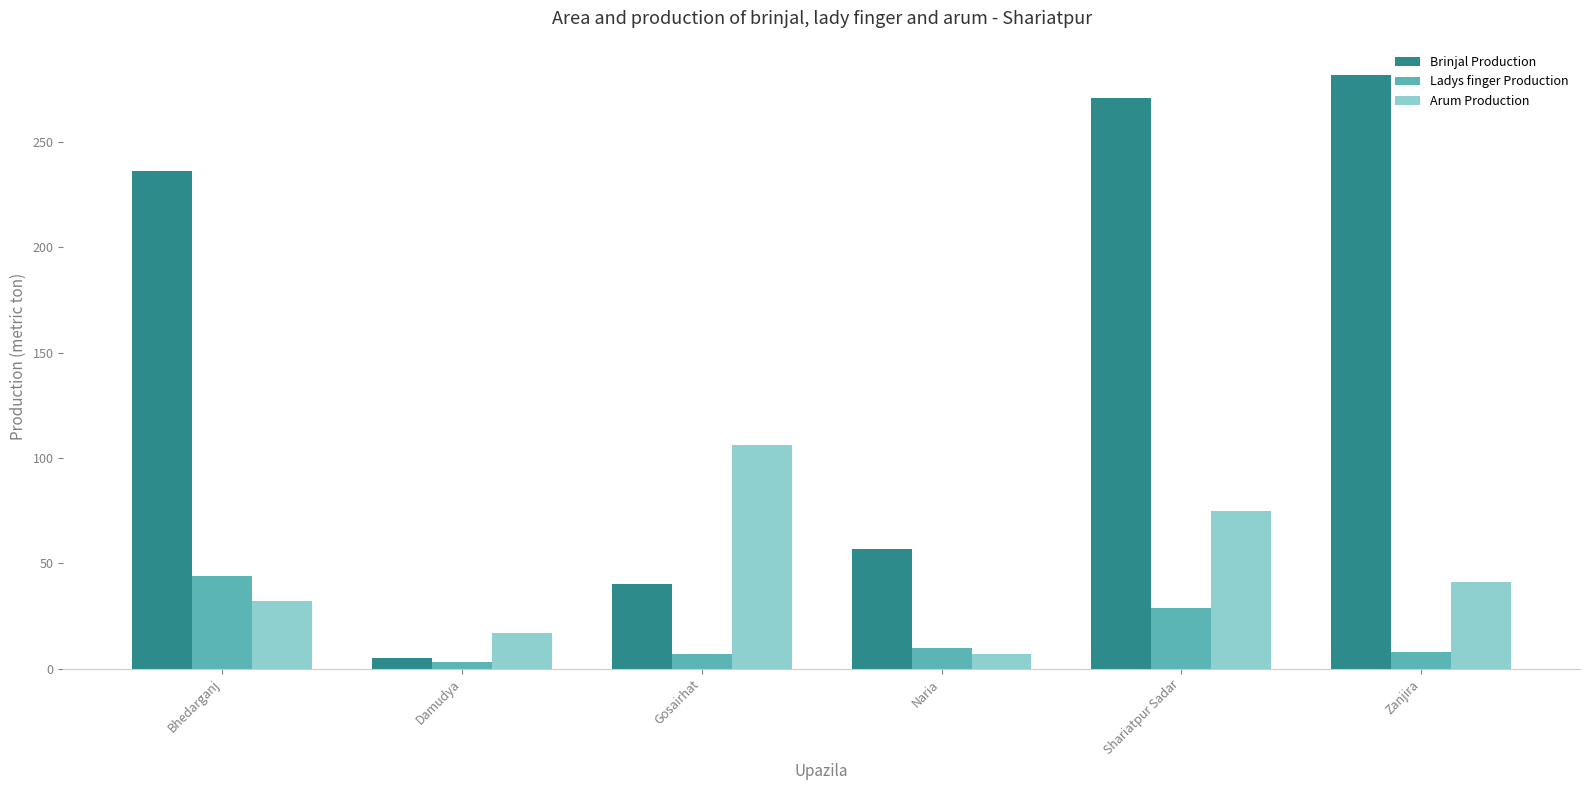

At which category is the sum across all series the highest?

Shariatpur Sadar